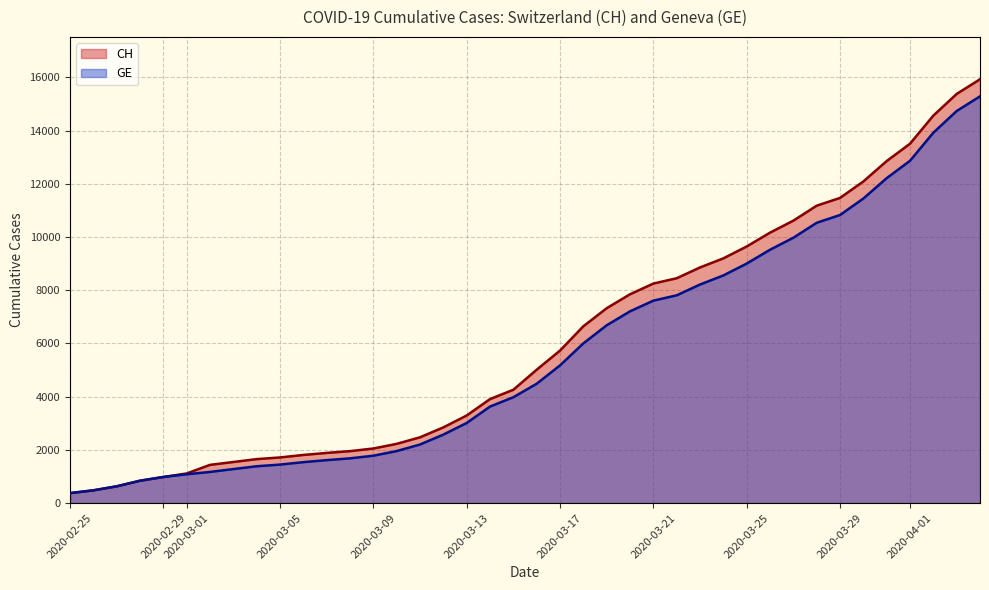

What is the difference between the maximum and minimum values in the CH series?

15551